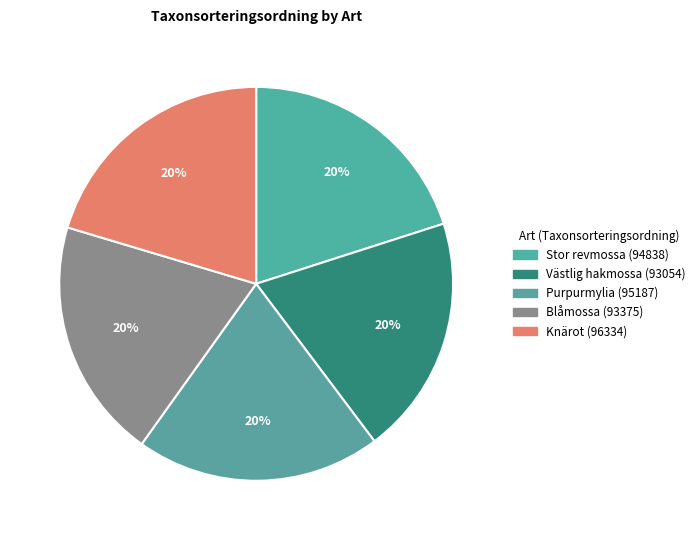

The Purpurmylia slice represents 33% of the pie. True or false?

False